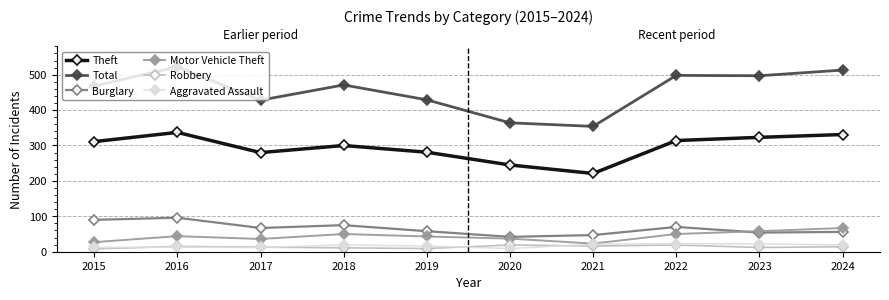

The Motor Vehicle Theft series shows 74 at 2018. True or false?

False